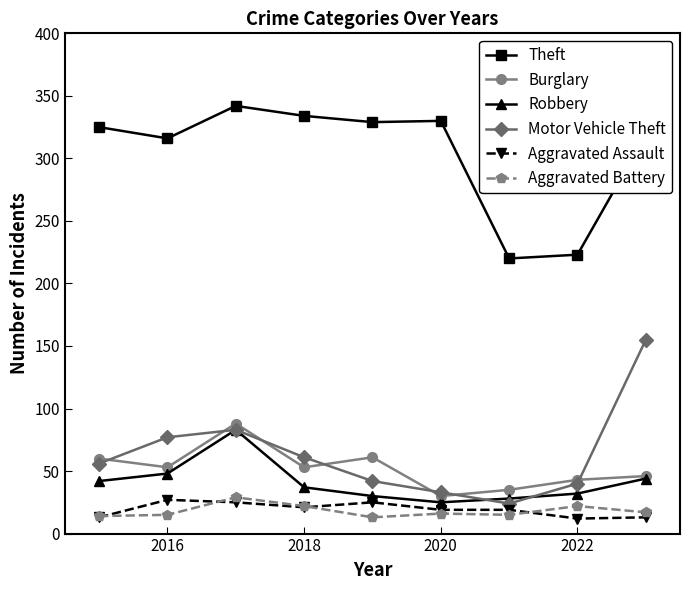

What is the value of the Aggravated Battery point at the 8th from the left?

22